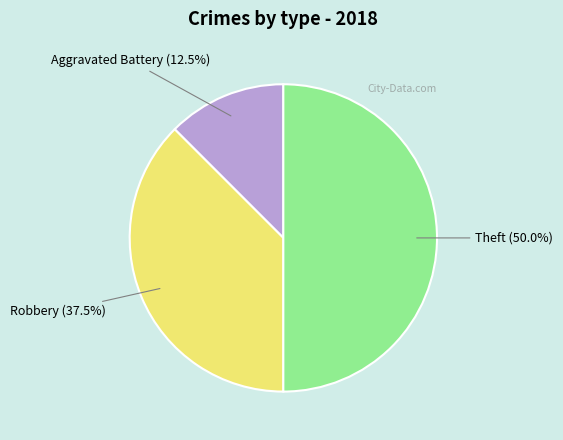

How many slices are in this pie chart?

3